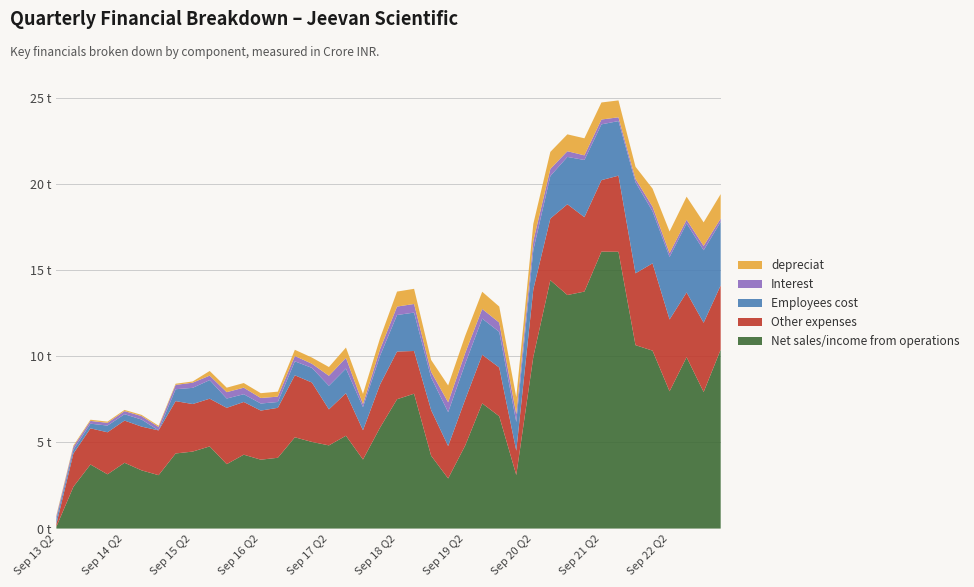

Reading right to left, list all the values displayed in this chart.

Net sales/income from operations: 10.4	7.9	9.9	8.0	10.3	10.7	16.1	16.1	13.8	13.6	14.4	10.0	3.1	6.5	7.3	4.8	2.9	4.2	7.8	7.5	5.9	4.0	5.4	4.8	5.0	5.3	4.1	4.0	4.3	3.7	4.8	4.5	4.4	3.1	3.4	3.8	3.1	3.7	2.4	0.1
Other expenses: 3.7	4.0	3.8	4.2	5.1	4.2	4.4	4.2	4.3	5.3	3.6	3.9	1.4	2.8	2.8	2.7	1.9	2.6	2.5	2.8	2.5	1.7	2.5	2.1	3.5	3.6	2.9	2.9	3.1	3.3	2.8	2.8	3.0	2.6	2.5	2.5	2.4	2.1	1.9	0.1
Employees cost: 3.7	4.2	4.0	3.6	3.0	5.3	3.2	3.2	3.3	2.8	2.5	2.3	1.7	2.1	2.1	2.1	2.0	1.9	2.2	2.1	1.7	1.3	1.4	1.4	0.8	0.8	0.3	0.4	0.5	0.5	1.1	0.9	0.7	-0.1	0.4	0.4	0.4	0.3	0.2	0.3
Interest: 0.2	0.2	0.2	0.2	0.3	0.2	0.2	0.3	0.3	0.3	0.4	0.5	0.5	0.5	0.6	0.6	0.6	0.3	0.5	0.5	0.4	0.2	0.6	0.6	0.2	0.3	0.3	0.3	0.4	0.4	0.3	0.3	0.2	0.2	0.2	0.2	0.2	0.2	0.2	0.2
depreciat: 1.4	1.4	1.3	1.3	1.1	0.7	1.0	1.0	1.0	1.0	1.0	1.0	1.0	0.9	1.0	1.0	1.0	0.7	0.9	0.9	0.6	0.6	0.6	0.5	0.4	0.4	0.3	0.3	0.3	0.3	0.3	0.1	0.1	0.1	0.1	0.1	0.1	0.1	0.1	0.1